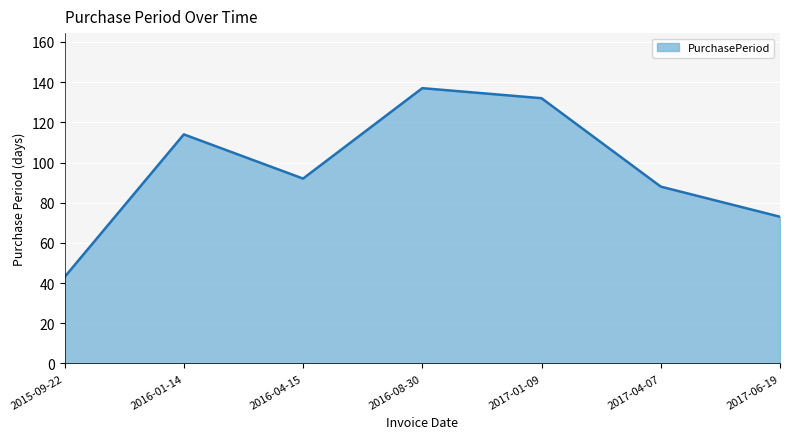

Count the number of categories in the chart.

7